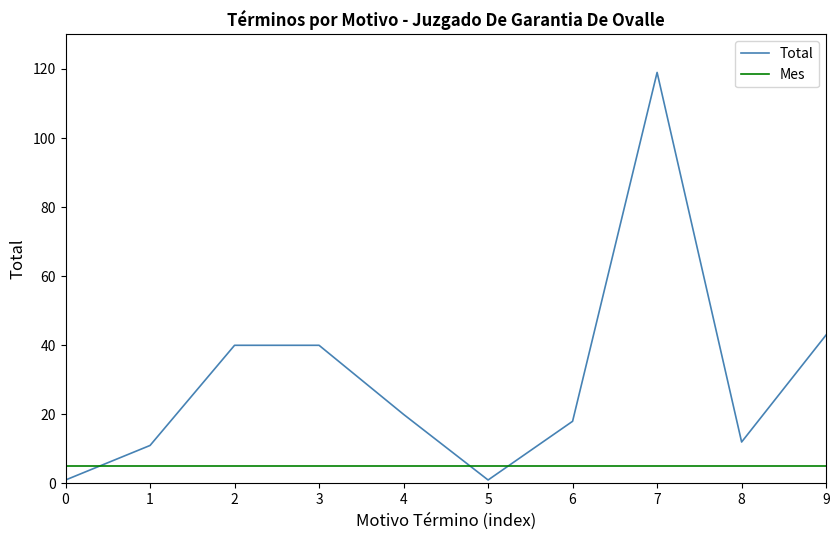

At which category is the sum across all series the highest?

7